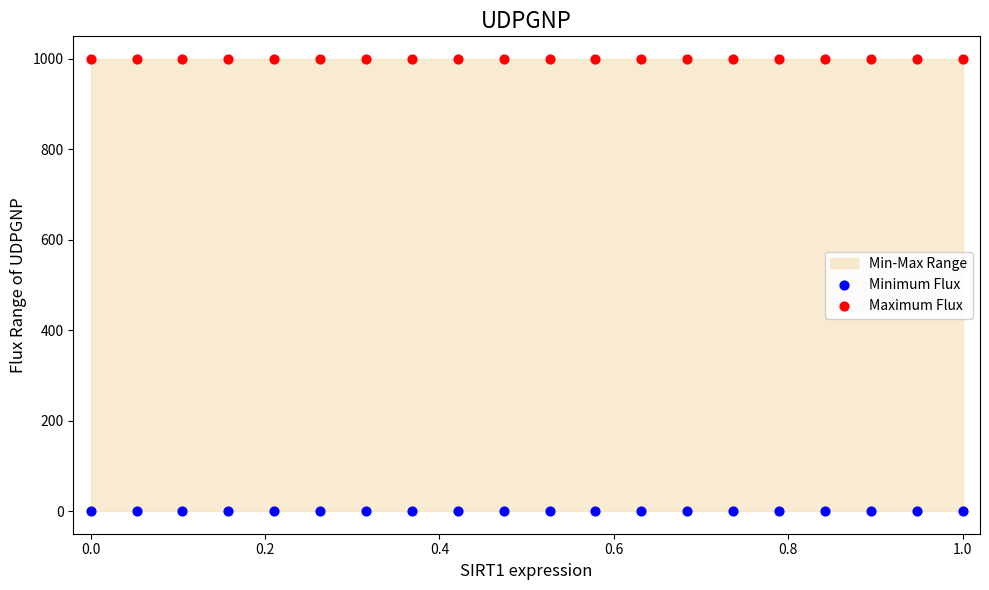

Which series reaches the maximum Y coordinate?

Maximum Flux